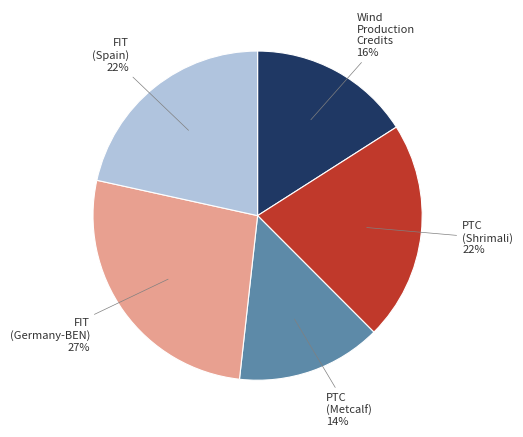

Is there a majority slice in this chart?

No